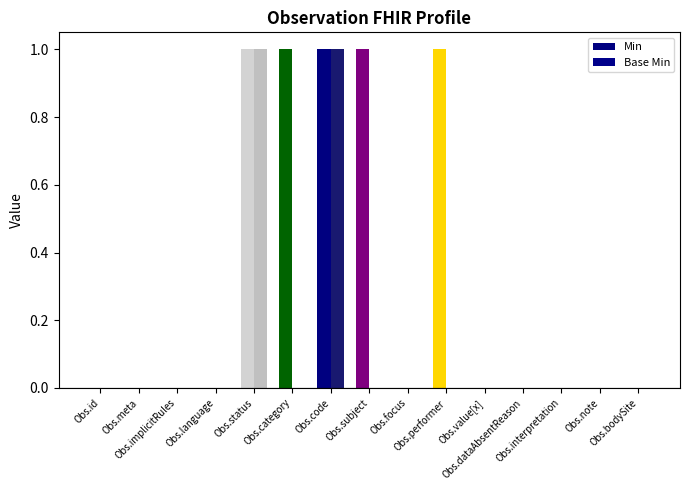

What is the sum of all Base Min values?

2